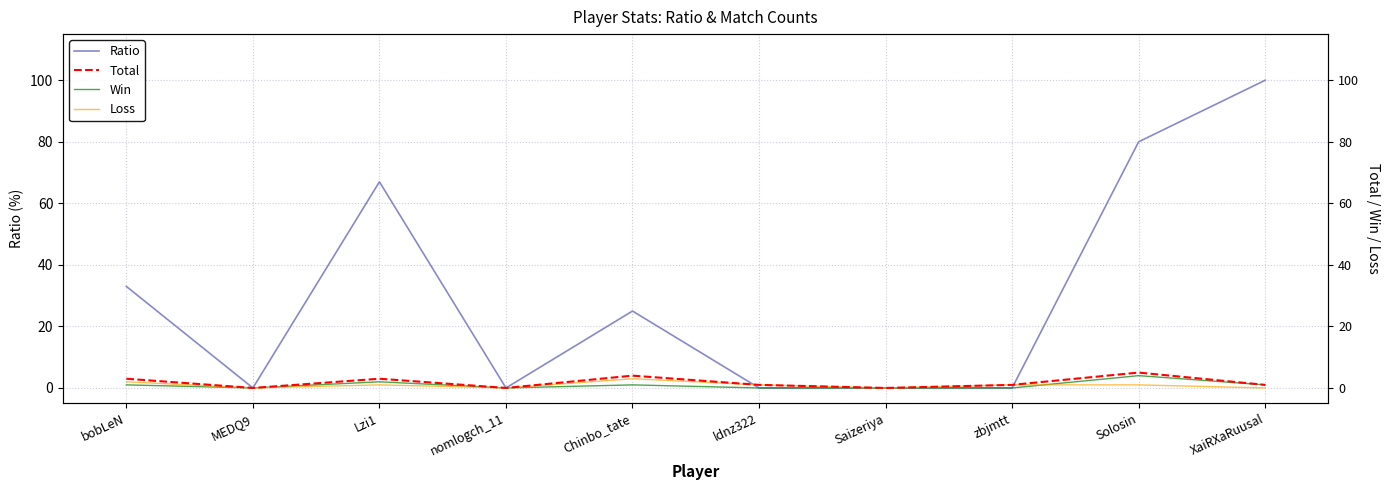

What is the maximum value for Loss?

3